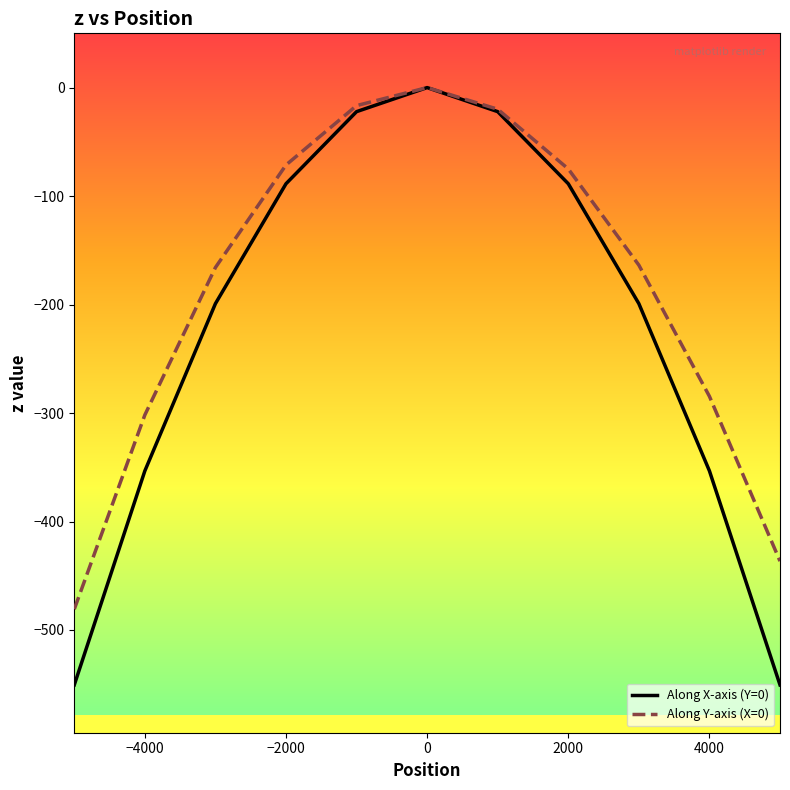

Which series has the largest range (max minus min)?

Along X-axis (Y=0)